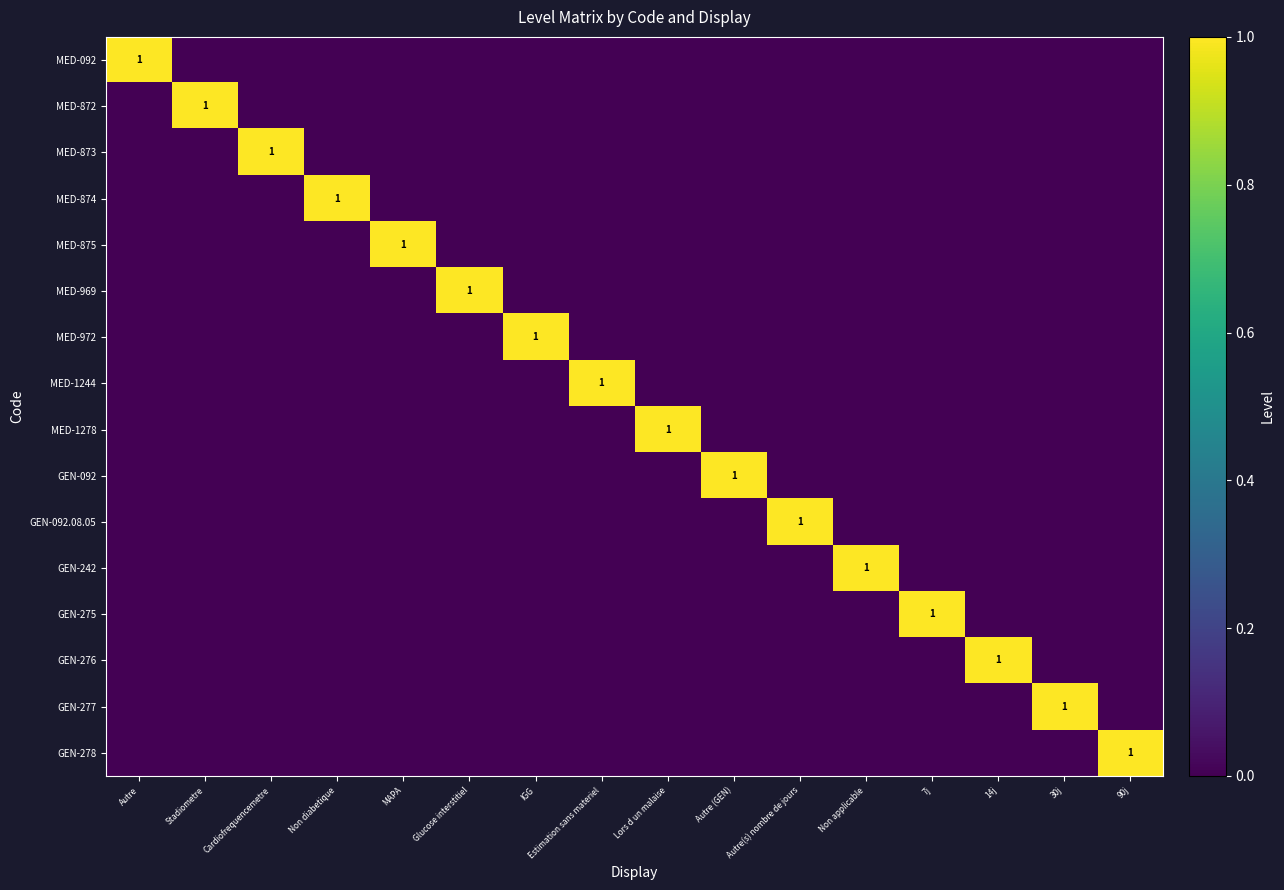

The value of GEN-278 at 14j is 0. True or false?

True